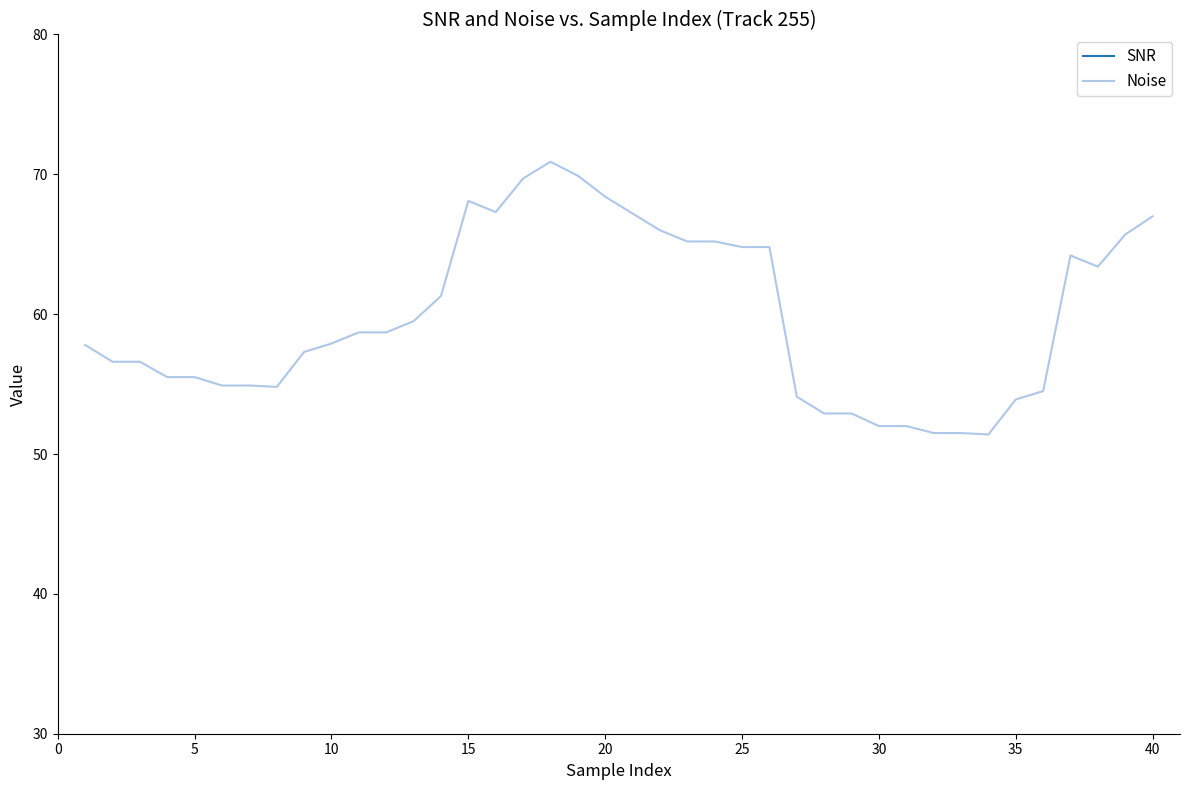

How many lines are shown in the chart?

2